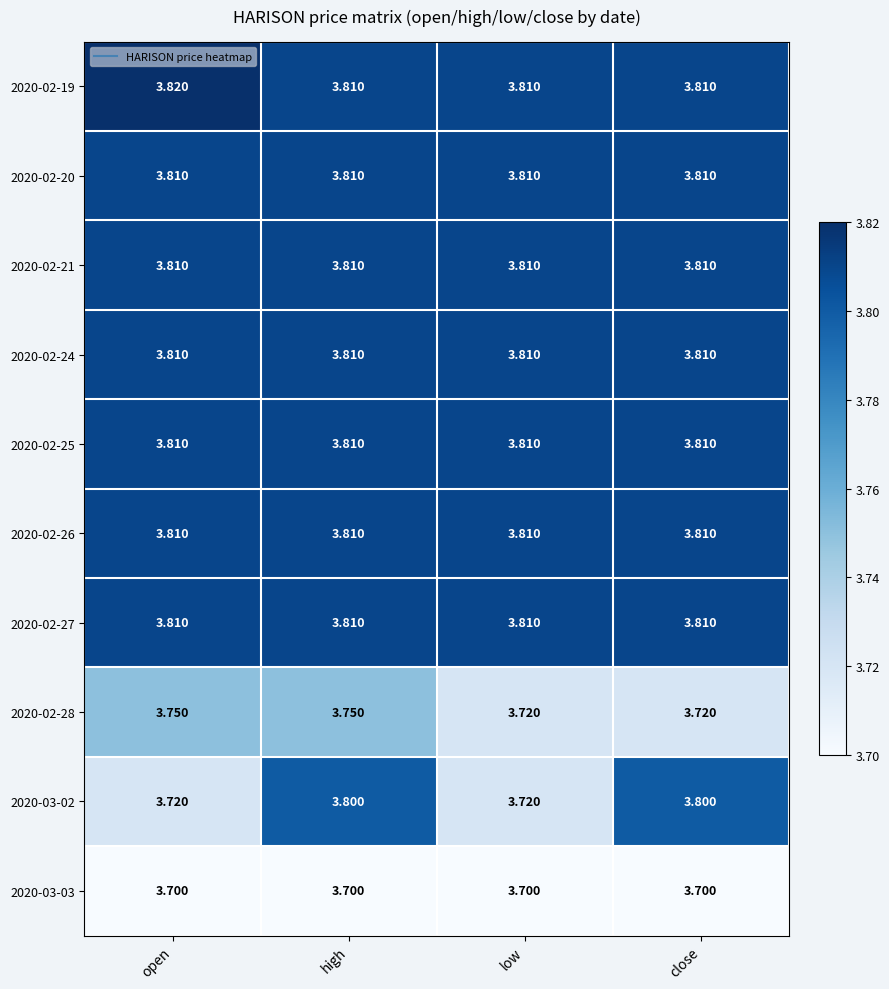

Is the value of 2020-02-26 at close greater than the value of 2020-03-02 at open?

Yes